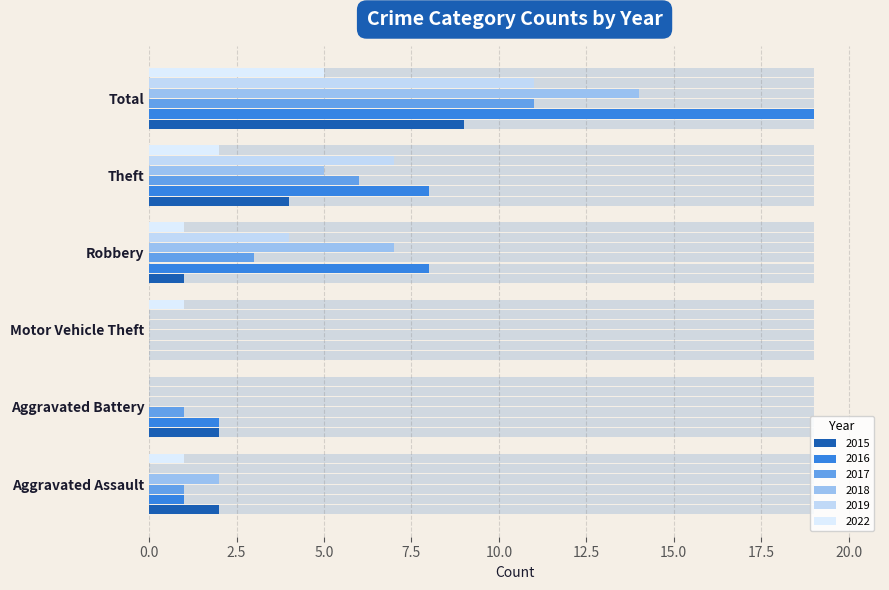

Which series has the largest range (max minus min)?

2016